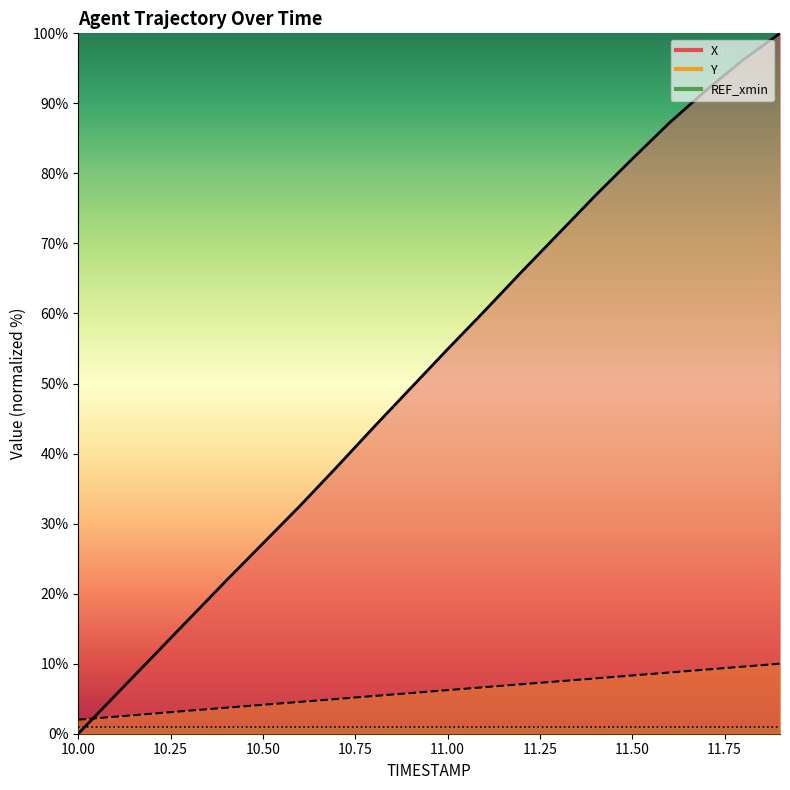

How many data points in Y are less than 6?

10